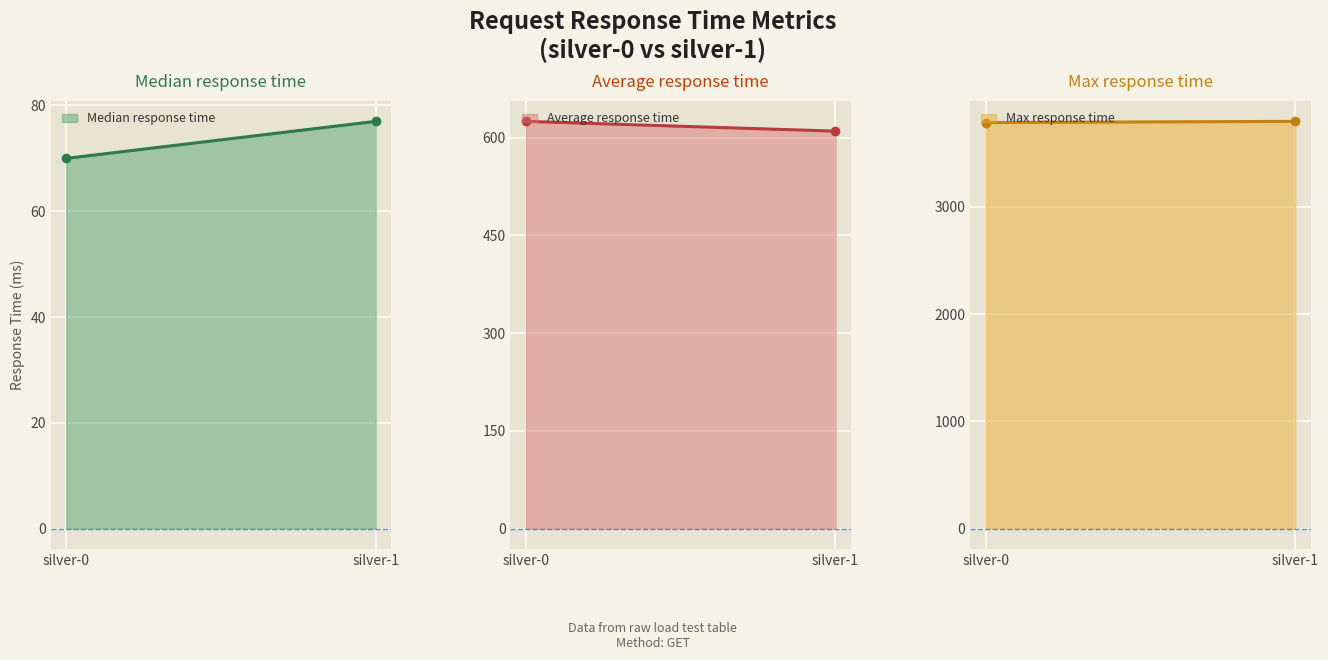

The value of Median response time at silver-0 is 70. True or false?

True